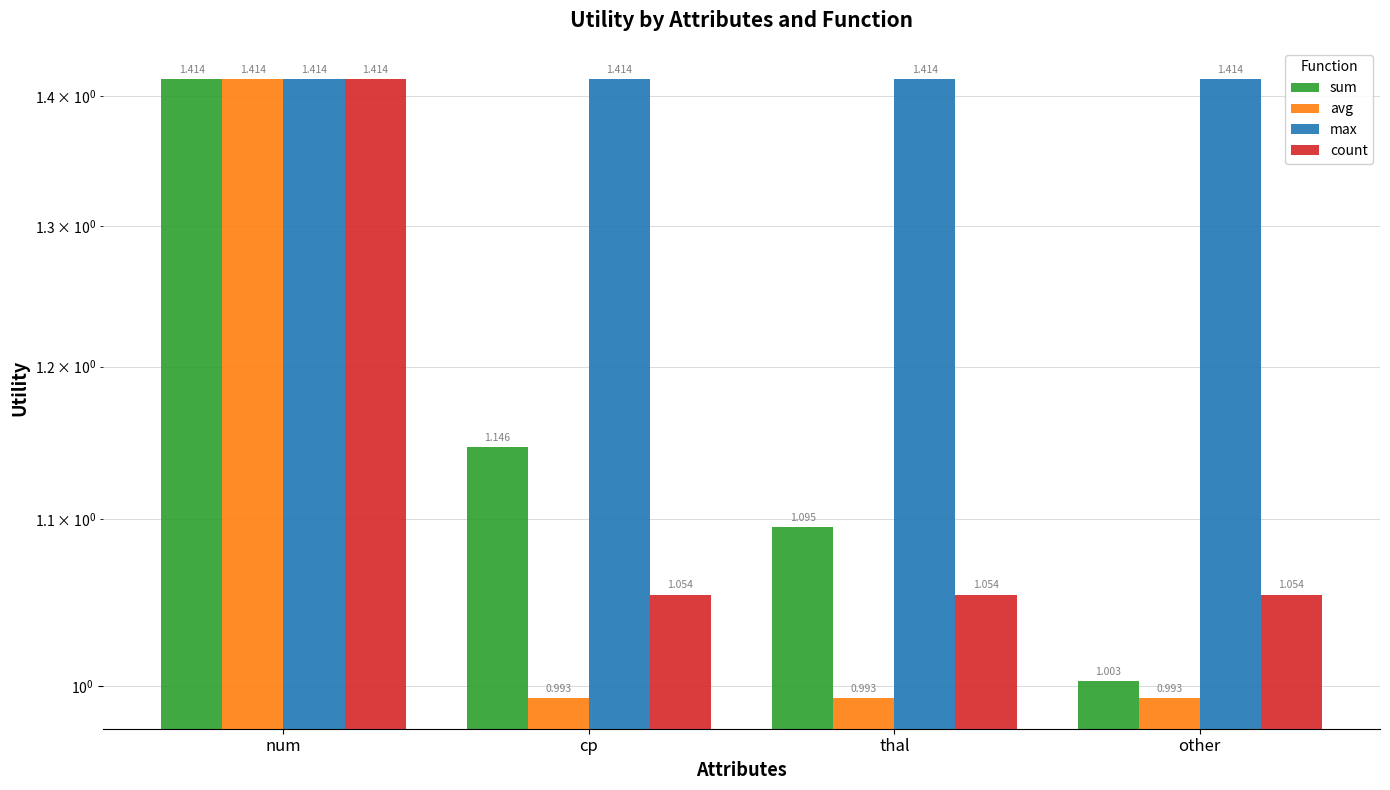

Is the value of sum at cp greater than the value of avg at cp?

Yes